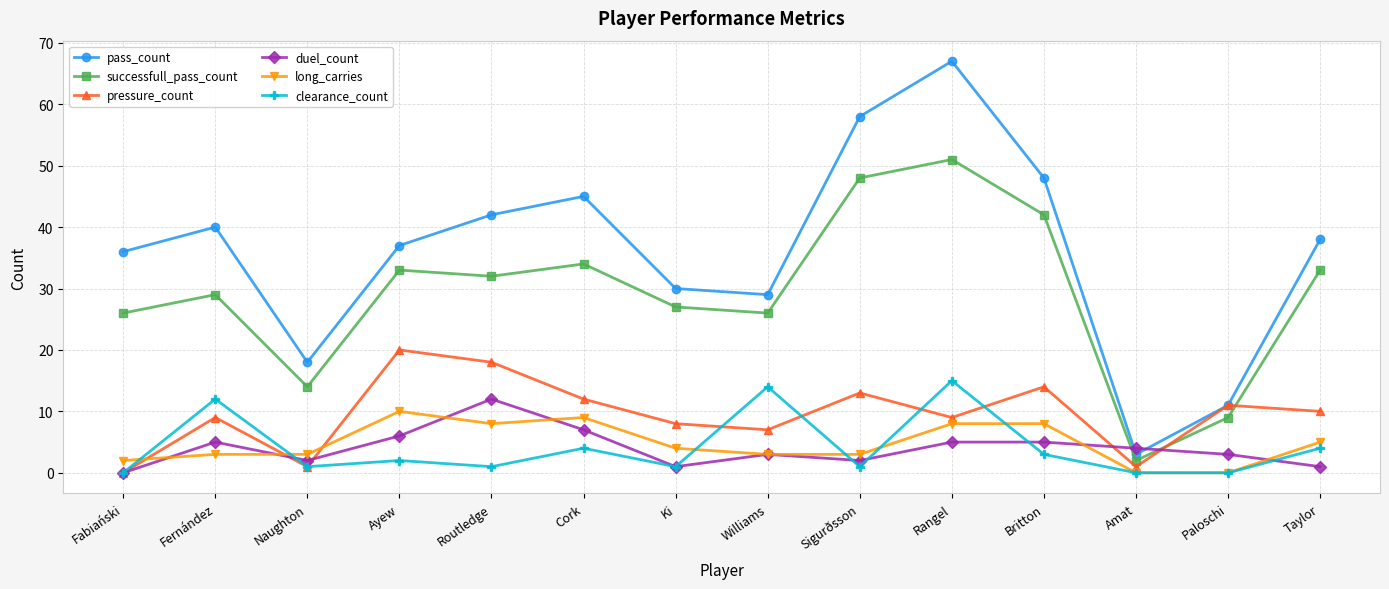

At which category is the sum across all series the highest?

Rangel